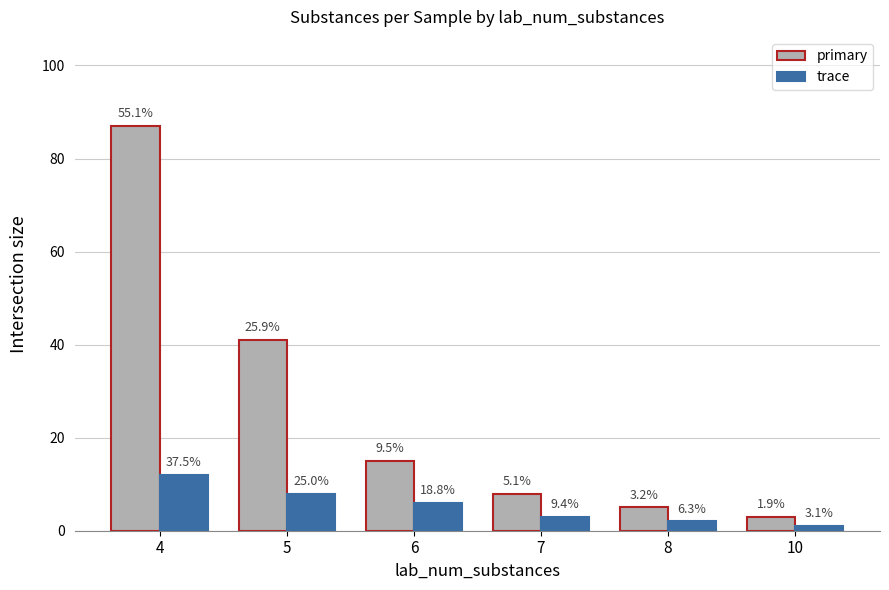

What is the total value across all series at 6?

21